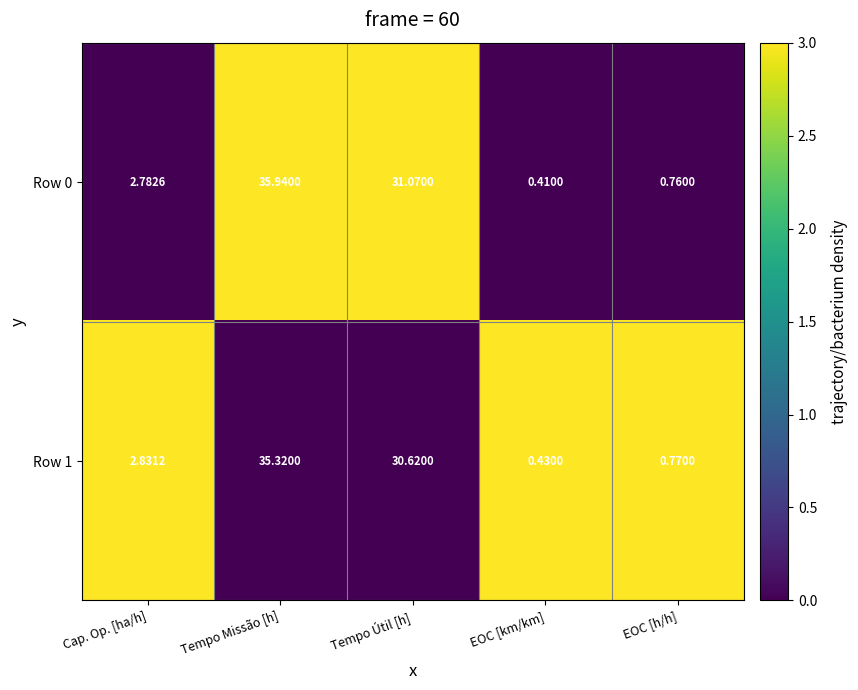

List the labels in order of Row 1 value, smallest first.

EOC [km/km], EOC [h/h], Cap. Op. [ha/h], Tempo Útil [h], Tempo Missão [h]